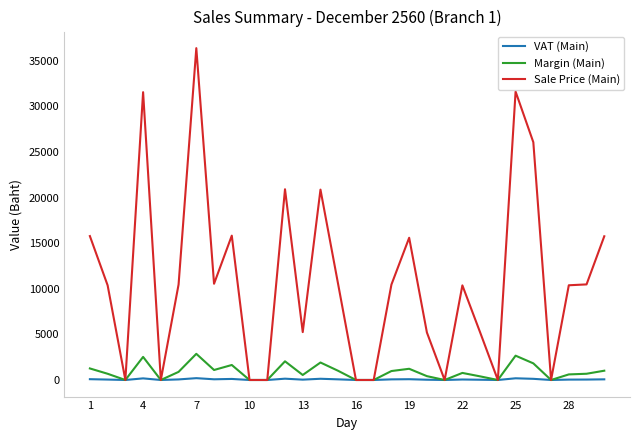

Which series has the widest spread of values?

Sale Price (Main)